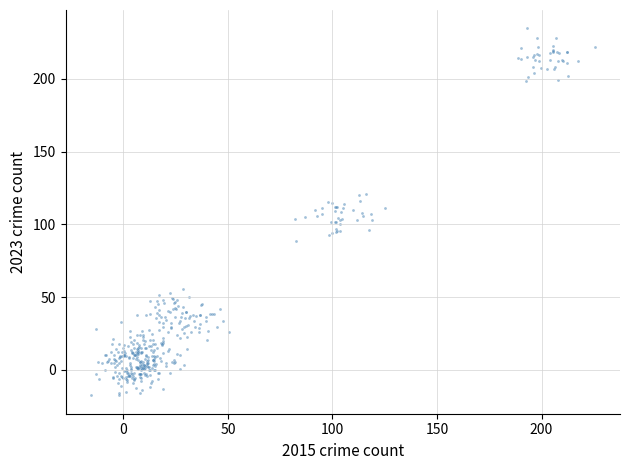

What is the range of X values (max minus min)?

241.1